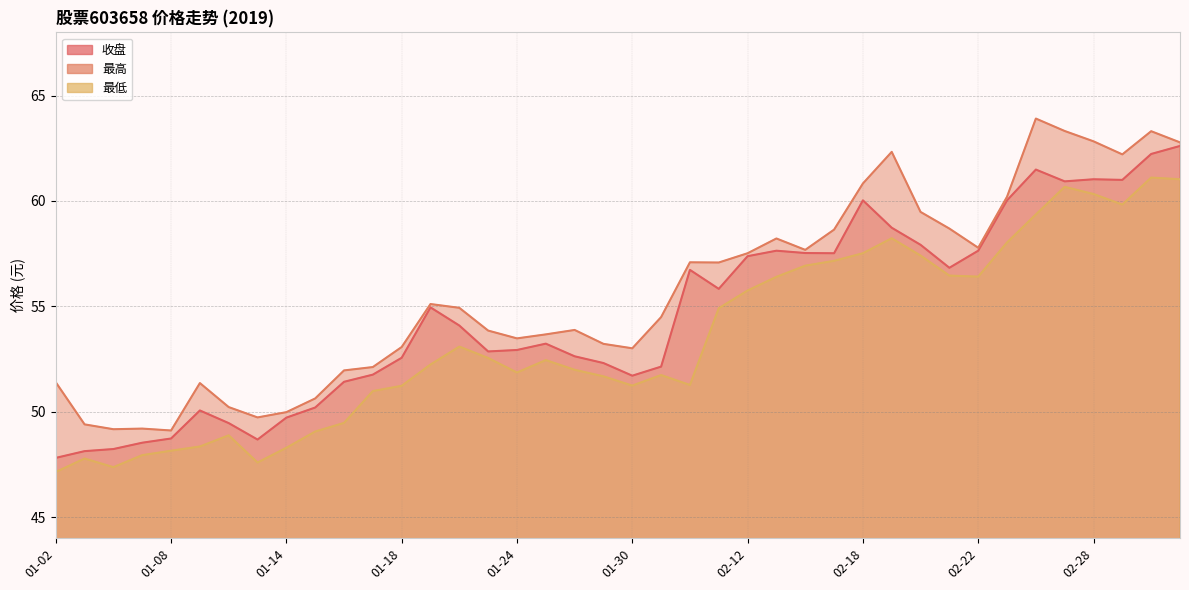

Reading right to left, extract all data points from this chart.

收盘: 62.6	62.2	61.0	61.0	60.9	61.5	60.0	57.6	56.8	57.9	58.7	60.0	57.5	57.5	57.6	57.4	55.8	56.7	52.1	51.7	52.3	52.6	53.2	52.9	52.9	54.1	55.0	52.6	51.8	51.4	50.2	49.7	48.7	49.5	50.1	48.7	48.5	48.2	48.1	47.8
最高: 62.8	63.3	62.2	62.8	63.3	63.9	60.2	57.8	58.7	59.5	62.3	60.8	58.6	57.7	58.2	57.5	57.1	57.1	54.5	53.0	53.2	53.9	53.7	53.5	53.9	54.9	55.1	53.1	52.1	52.0	50.6	50.0	49.7	50.2	51.4	49.1	49.2	49.2	49.4	51.4
最低: 61.0	61.1	59.8	60.3	60.7	59.4	58.0	56.4	56.5	57.4	58.2	57.5	57.2	56.9	56.4	55.8	54.9	51.3	51.7	51.2	51.7	52.0	52.5	51.9	52.5	53.1	52.2	51.2	51.0	49.5	49.1	48.3	47.6	48.9	48.4	48.1	47.9	47.4	47.8	47.1